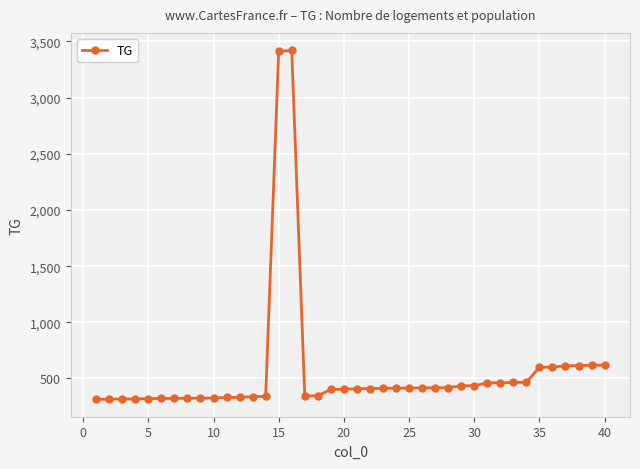

What is the value of the 24th point from the left?

414